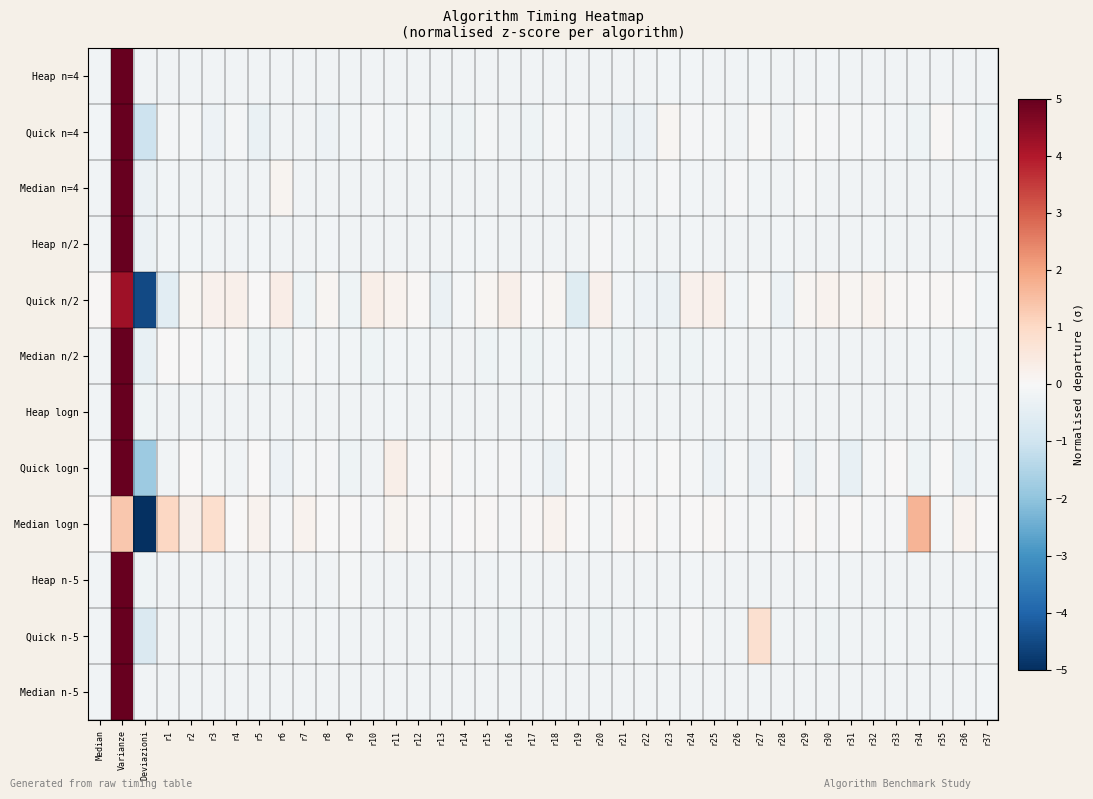

List the series in order of their peak value, highest first.

Median n-5, Heap n=4, Heap logn, Heap n-5, Heap n/2, Median n=4, Median n/2, Quick n=4, Quick n-5, Quick logn, Quick n/2, Median logn